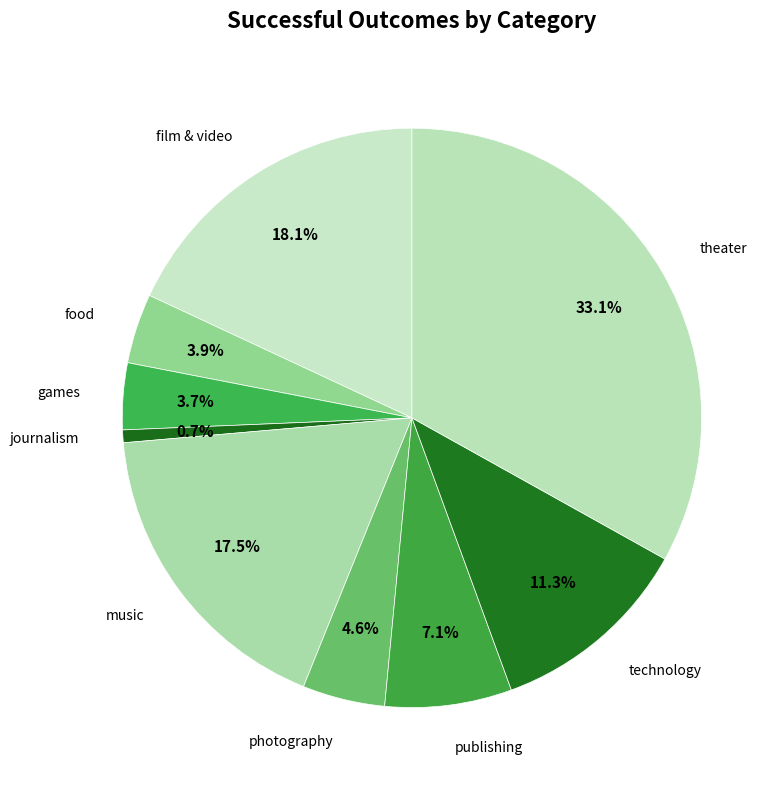

How many slices are in this pie chart?

9